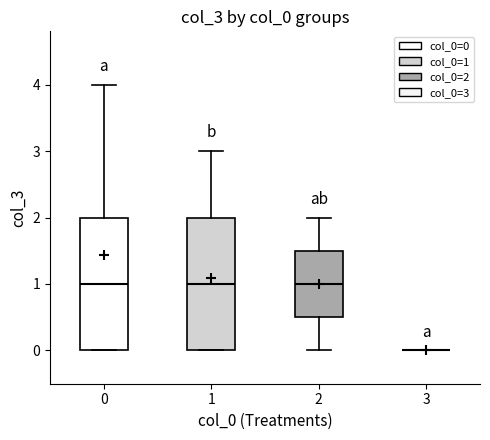

Reading left to right, read every box against the y-axis: the position of its median line, the range the box covers, and the ends of its whiskers. The values are not printed on the chart, so give them approximately, as read against the axis.

0: median 1.0, box 0.0 to 2.0, whiskers 0.0 to 4.0
1: median 1.0, box 0.0 to 2.0, whiskers 0.0 to 3.0
2: median 1.0, box 0.5 to 1.5, whiskers 0.0 to 2.0
3: box collapsed to a line at 0.0, whiskers 0.0 to 0.0